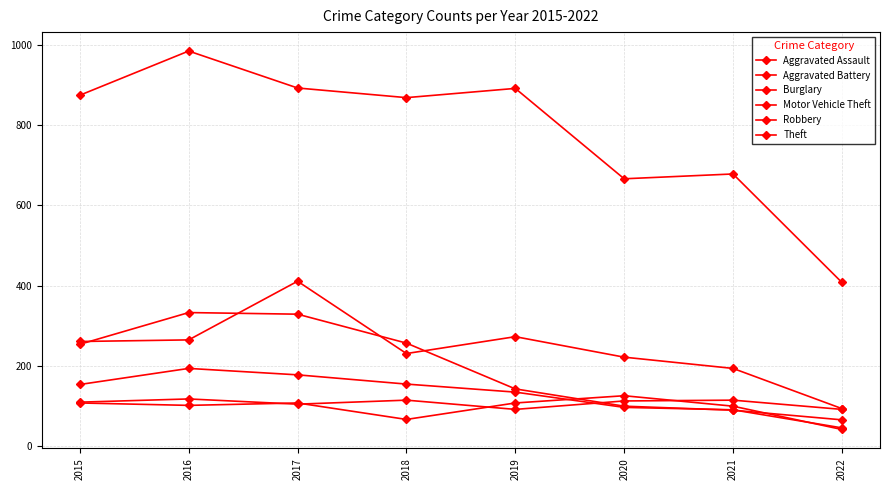

Which has a higher value, 2015 or 2021?

2021